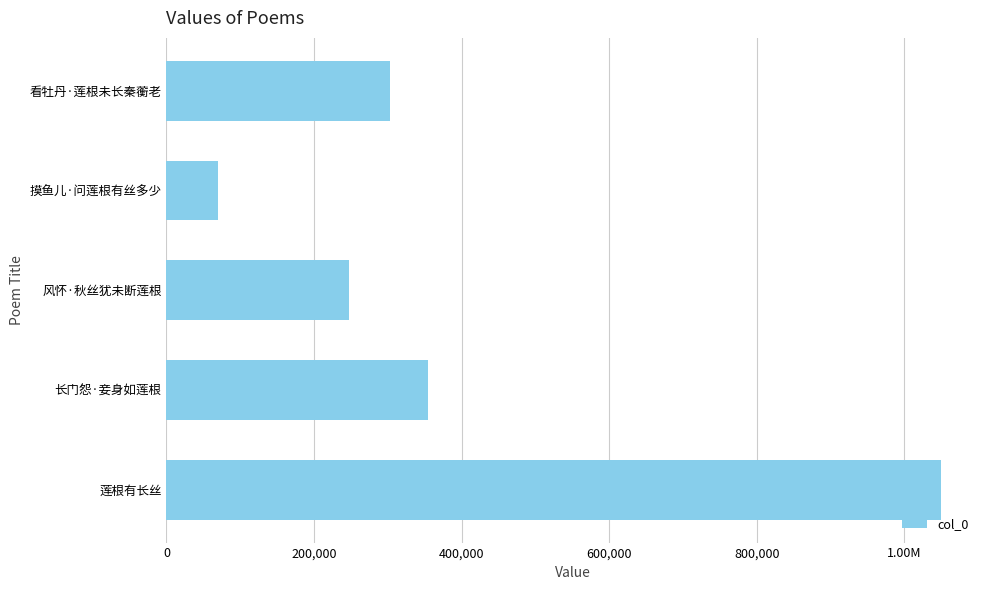

Does the chart contain any negative values?

No